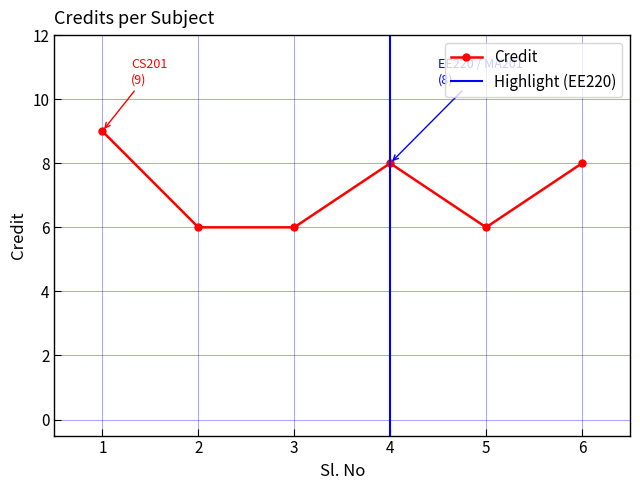

What is the lowest value of the Credit series?

6